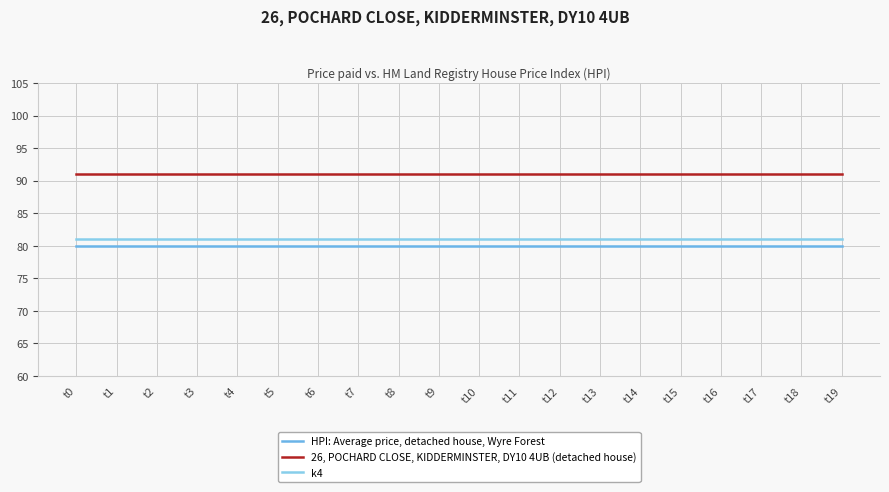

Rank the series by their maximum value, from lowest to highest.

HPI: Average price, detached house, Wyre Forest, k4, 26, POCHARD CLOSE, KIDDERMINSTER, DY10 4UB (detached house)